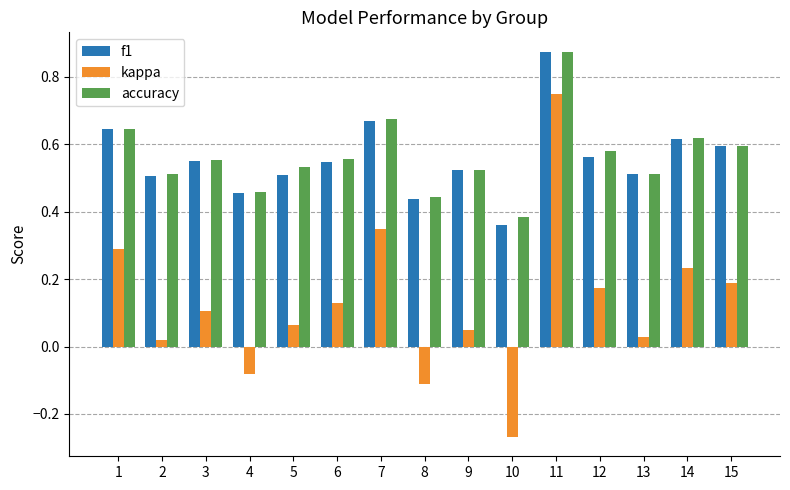

Which label corresponds to the largest value in the chart?

11